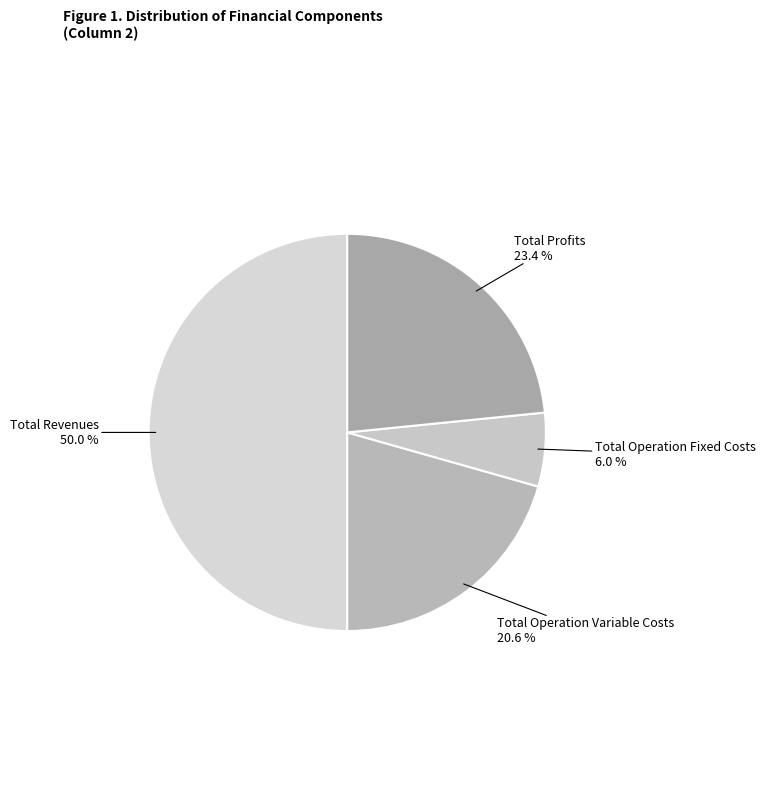

To the nearest percent, what is the difference between the largest and smallest slice percentages?

44%